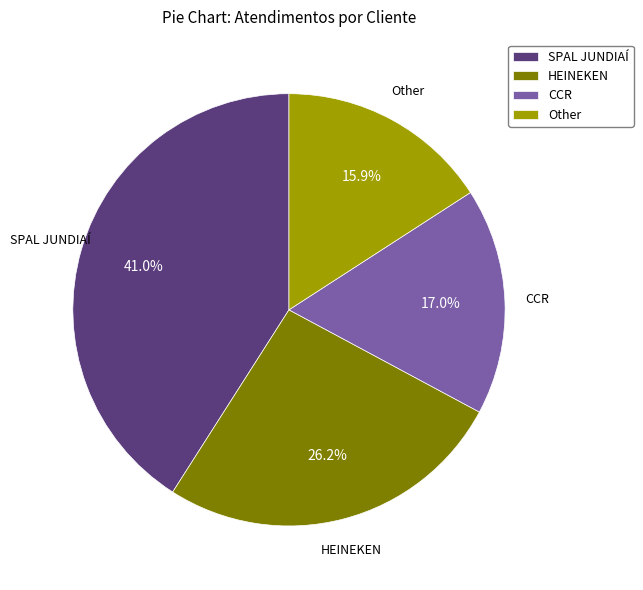

What is the ratio of the value at CCR to the value at SPAL JUNDIAÍ?

0.4